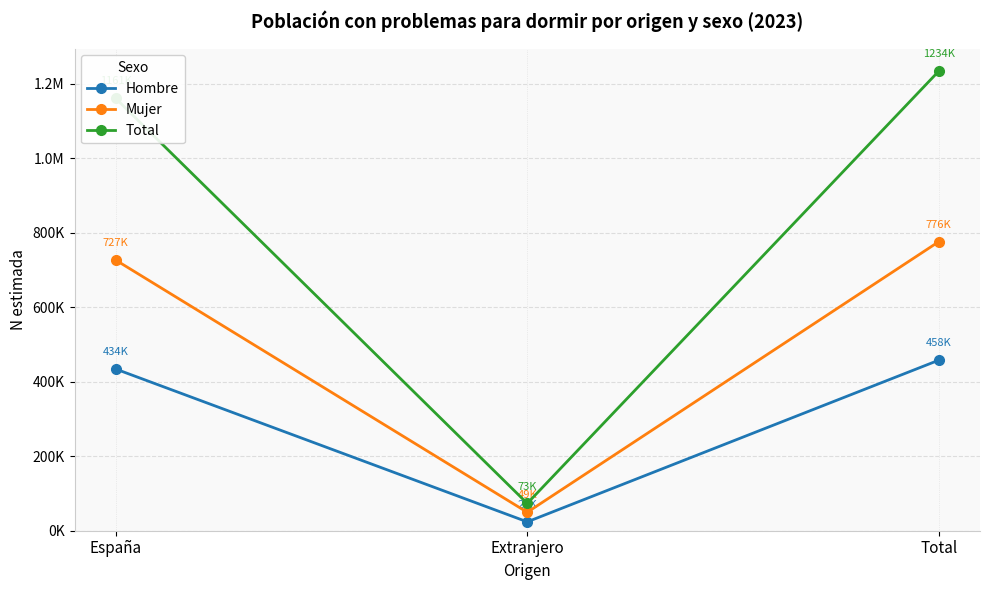

Reading left to right, list all the values displayed in this chart.

Hombre: 434060	23807	457867
Mujer: 726568	49492	776059
Total: 1160628	73299	1233927